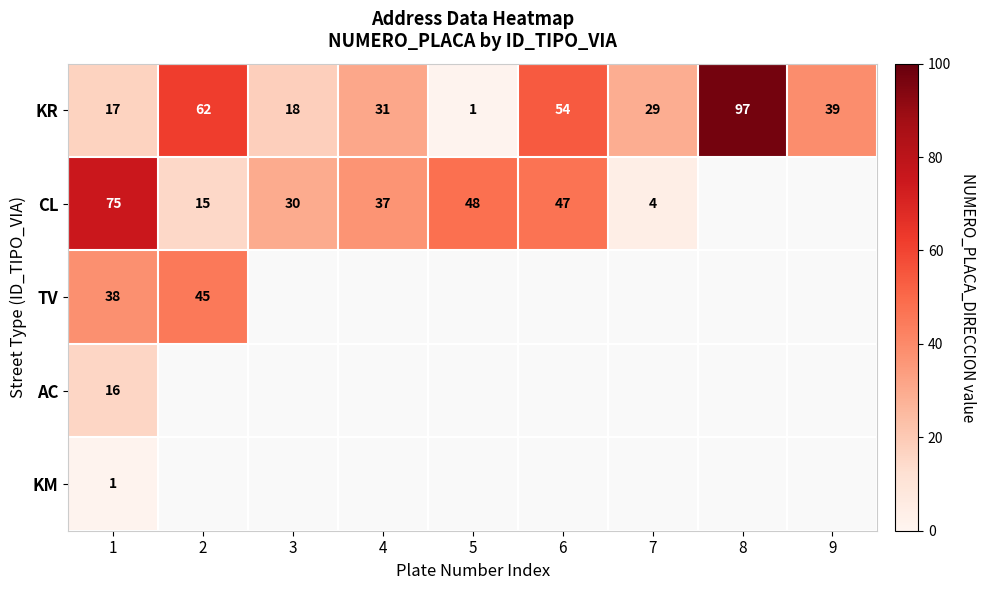

What is the difference between the KR values at 7 and 9?

10